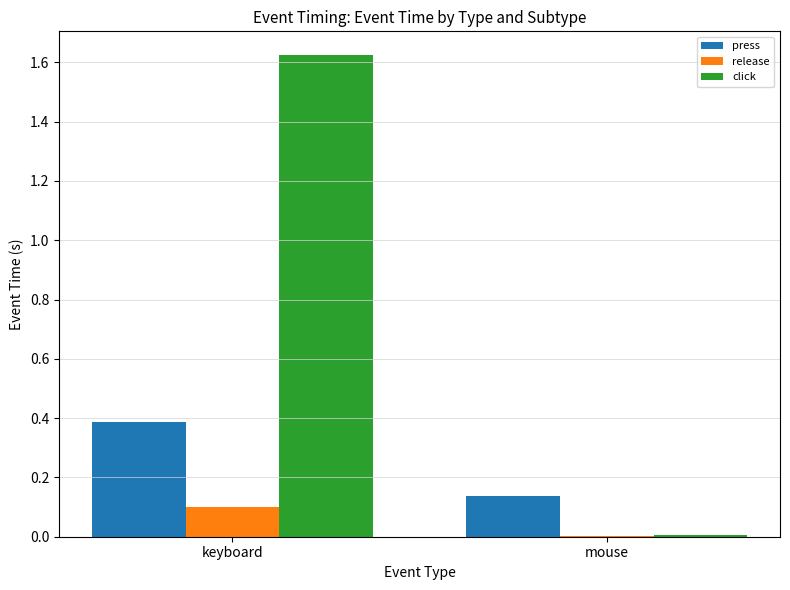

Is the value of press at keyboard greater than the value of release at mouse?

Yes